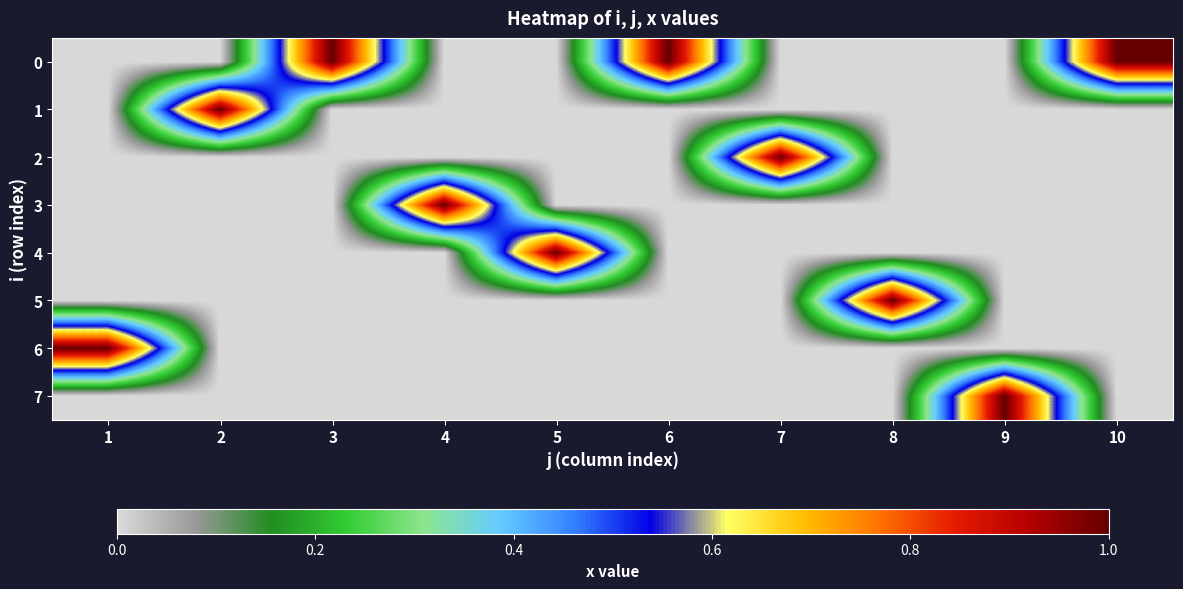

Reading left to right, extract all data points from this chart.

0: 1=0	2=0	3=1	4=0	5=0	6=1	7=0	8=0	9=0	10=1
1: 1=0	2=1	3=0	4=0	5=0	6=0	7=0	8=0	9=0	10=0
2: 1=0	2=0	3=0	4=0	5=0	6=0	7=1	8=0	9=0	10=0
3: 1=0	2=0	3=0	4=1	5=0	6=0	7=0	8=0	9=0	10=0
4: 1=0	2=0	3=0	4=0	5=1	6=0	7=0	8=0	9=0	10=0
5: 1=0	2=0	3=0	4=0	5=0	6=0	7=0	8=1	9=0	10=0
6: 1=1	2=0	3=0	4=0	5=0	6=0	7=0	8=0	9=0	10=0
7: 1=0	2=0	3=0	4=0	5=0	6=0	7=0	8=0	9=1	10=0